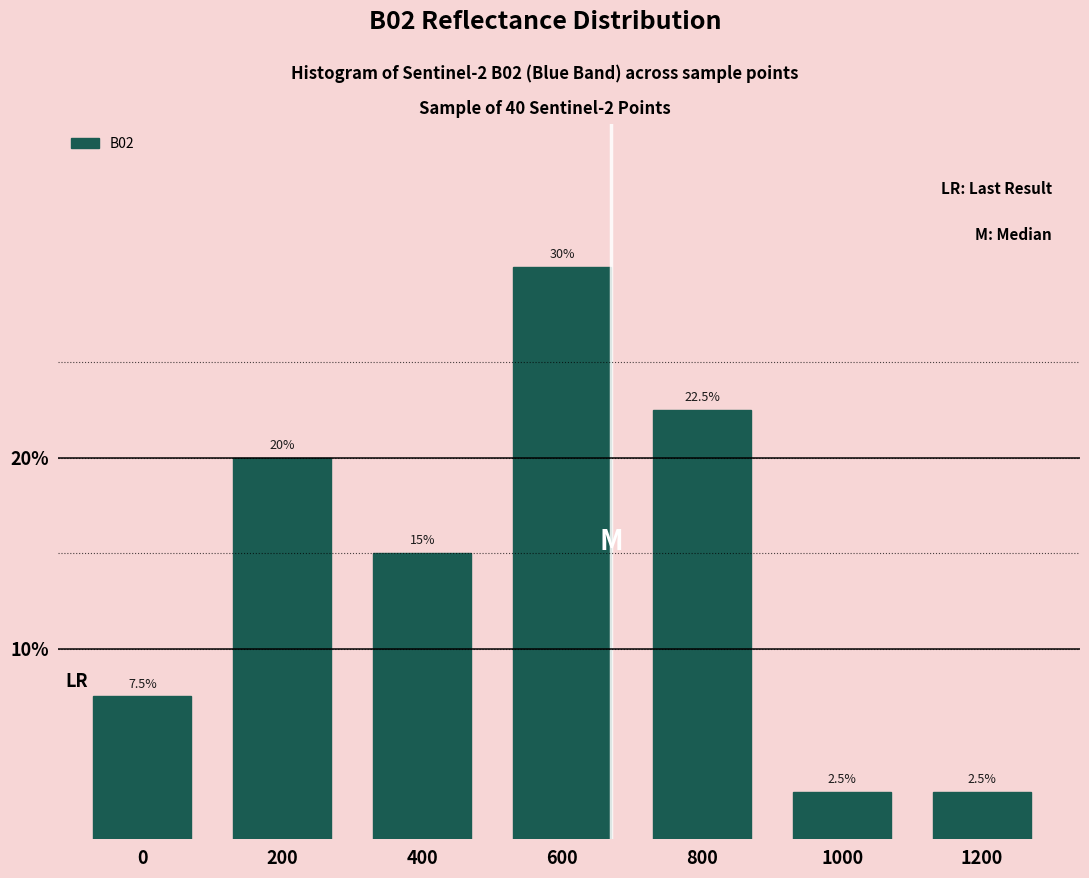

Reading right to left, list all the values displayed in this chart.

1200=2.5	1000=2.5	800=22.5	600=30.0	400=15.0	200=20.0	0=7.5